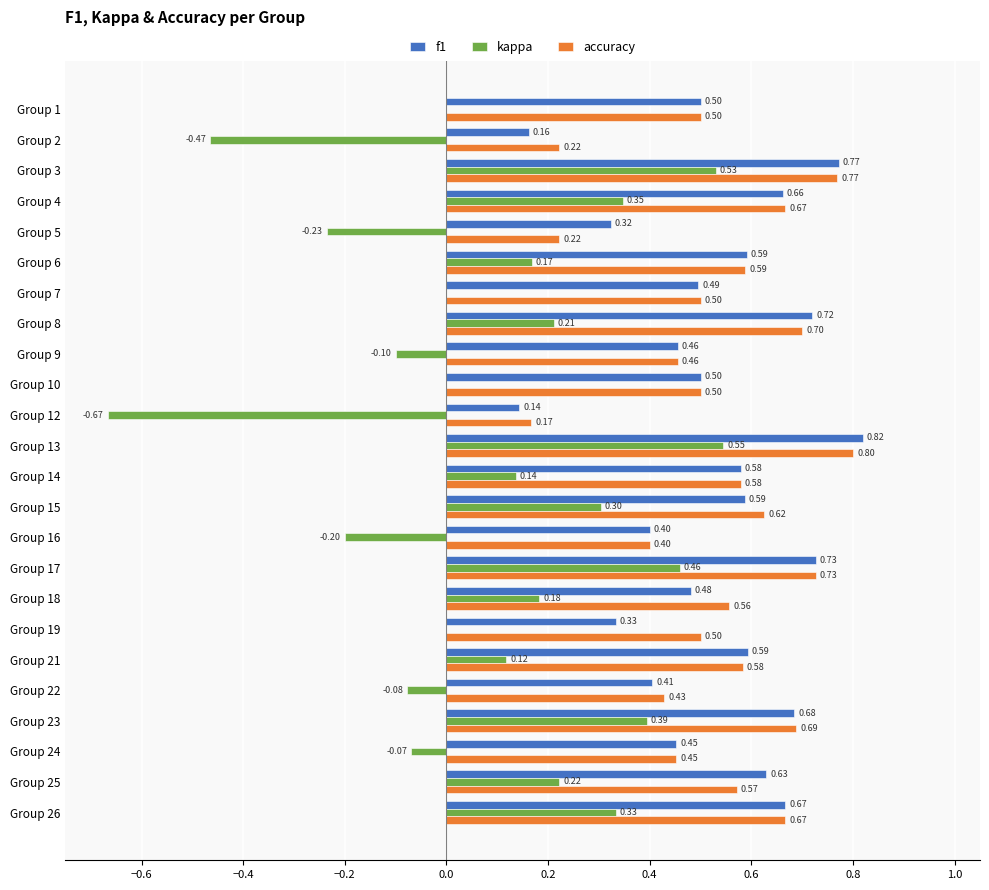

Which series has the largest range (max minus min)?

kappa